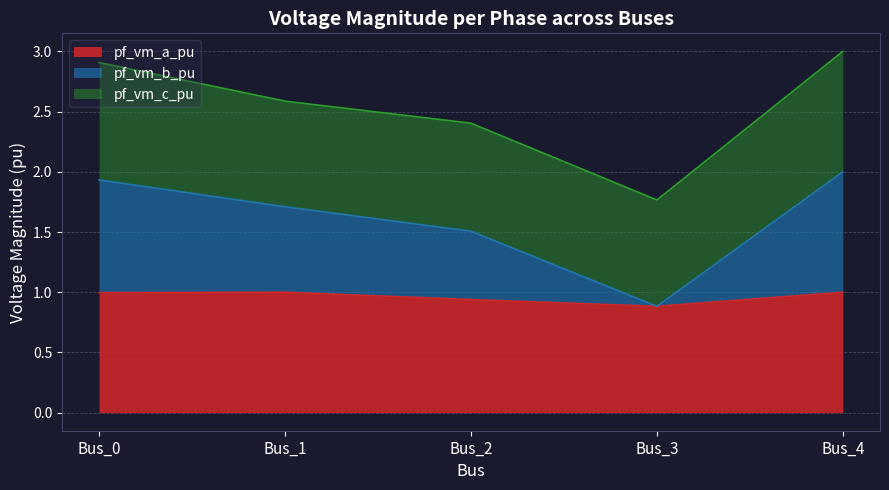

How many interior local valleys does the pf_vm_a_pu series have?

1